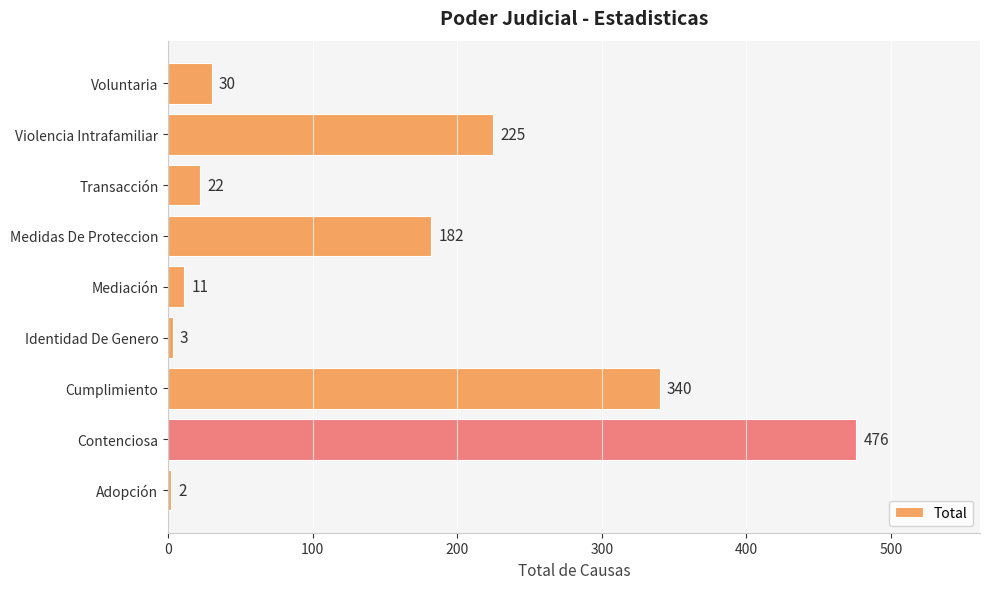

Rank the categories by value from highest to lowest.

Contenciosa, Cumplimiento, Violencia Intrafamiliar, Medidas De Proteccion, Voluntaria, Transacción, Mediación, Identidad De Genero, Adopción